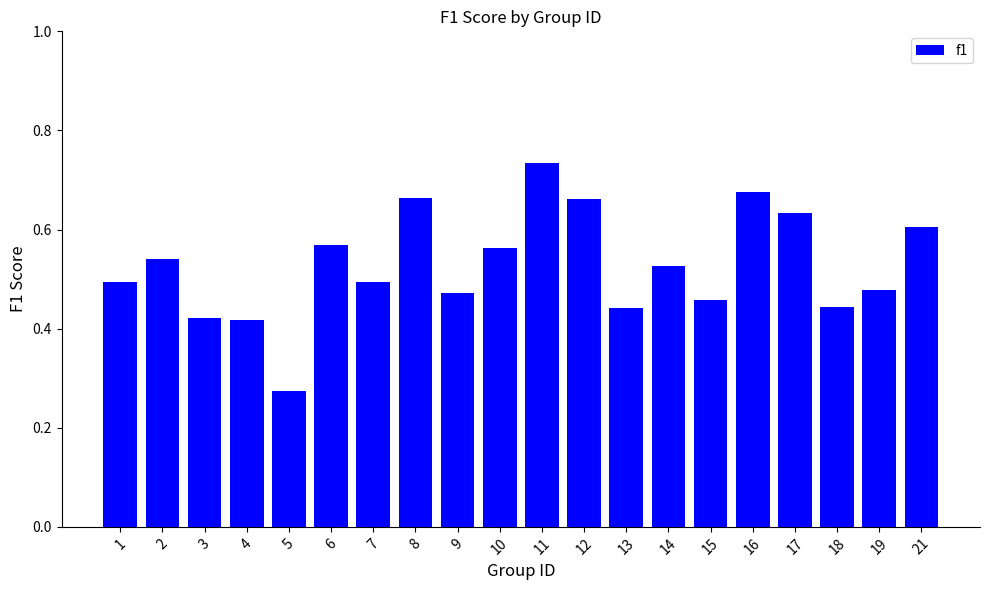

What is the sum of the values at 18 and 4?

0.9